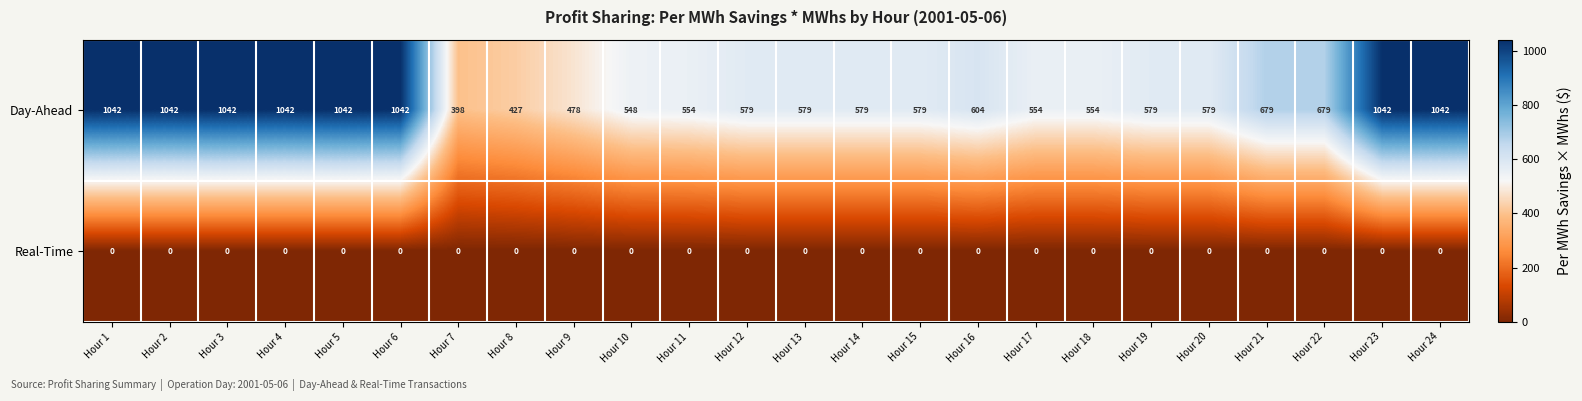

What is the total value across all series at Hour 2?

1042